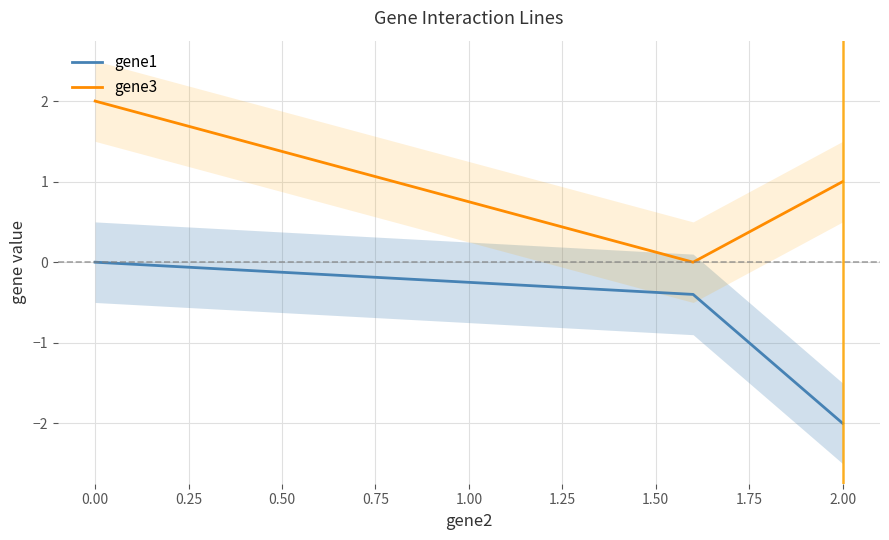

True or false: gene1 and gene3 cross at least once.

False